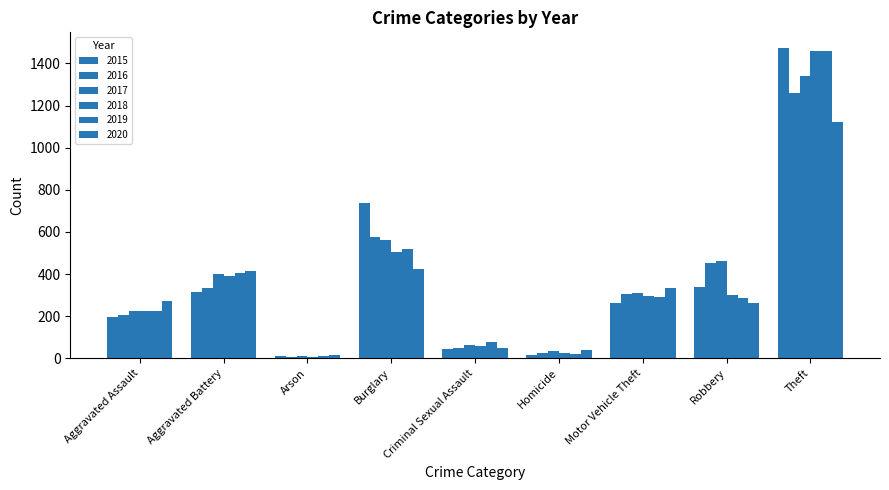

What is the average value of the 2015 series?

377